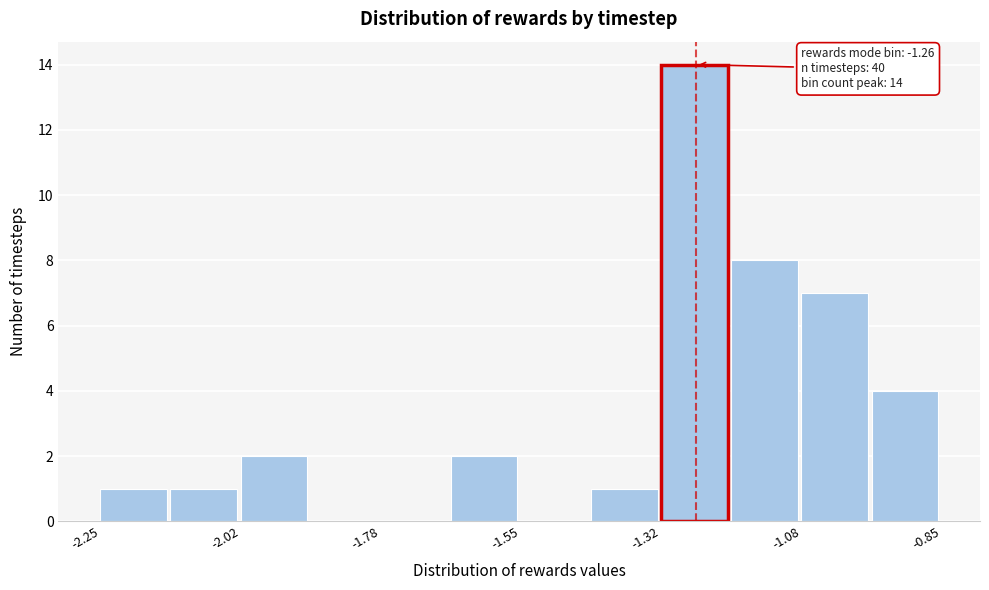

Around what value on the x-axis is the tallest bar? Give the approximate position of its centre, as read against the axis.

-1.25